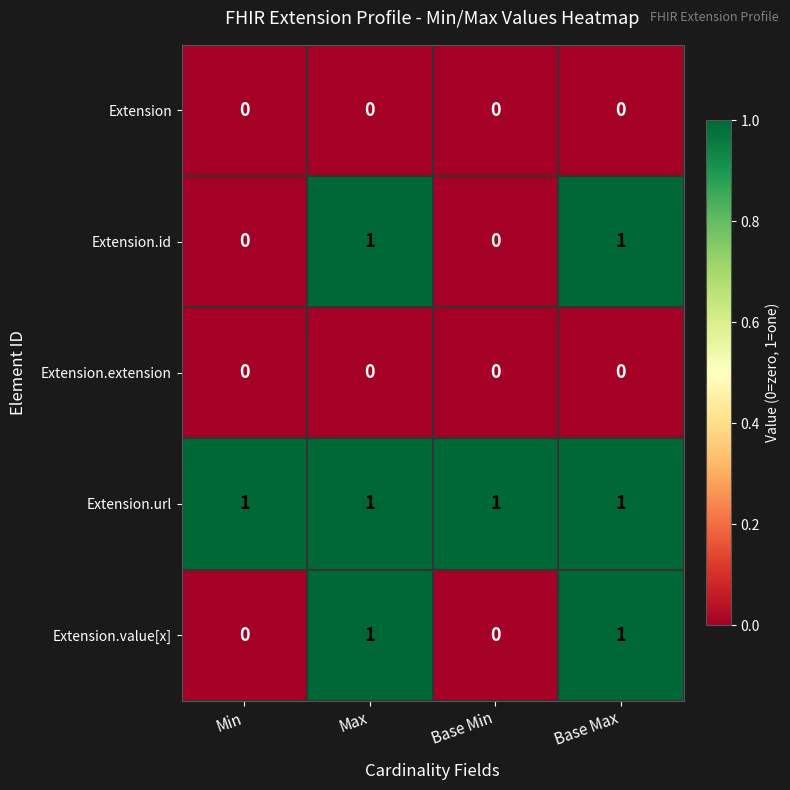

True or false: Extension.url has a value of 1 at Max.

True